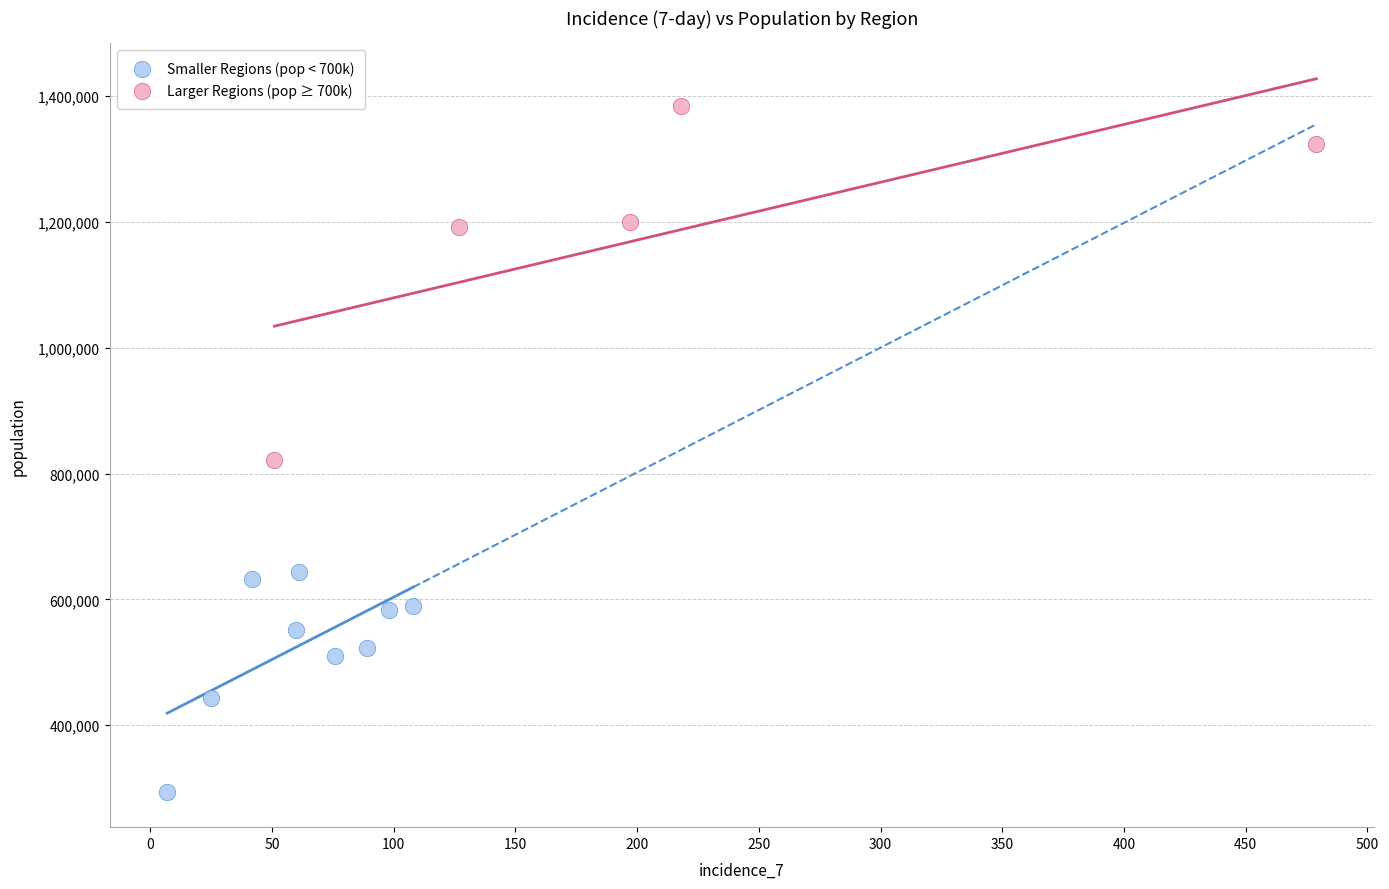

What are all the series names shown in the legend?

Smaller Regions (pop < 700k), Larger Regions (pop ≥ 700k)